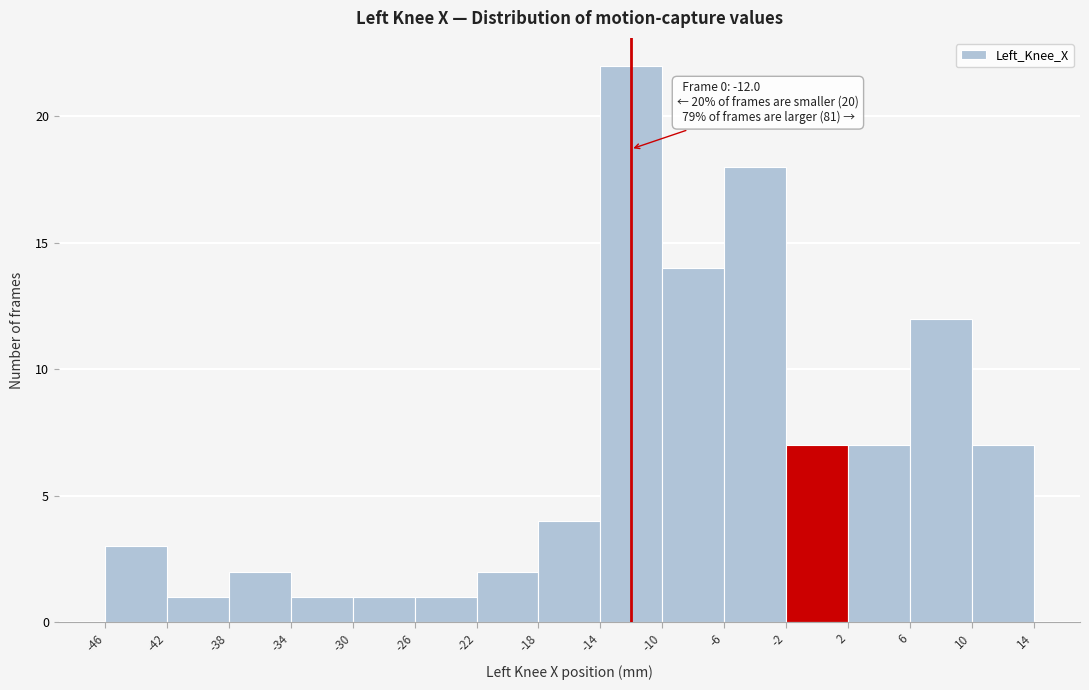

Over which range of the x-axis is the bar tallest?

-14 to -10